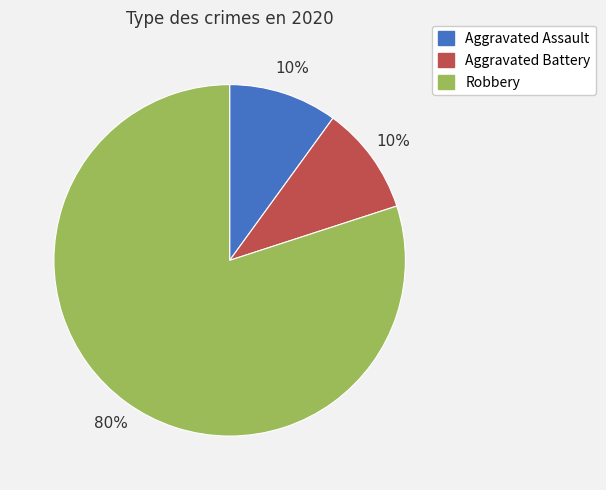

Is the sum of Robbery and Aggravated Assault greater than half?

Yes